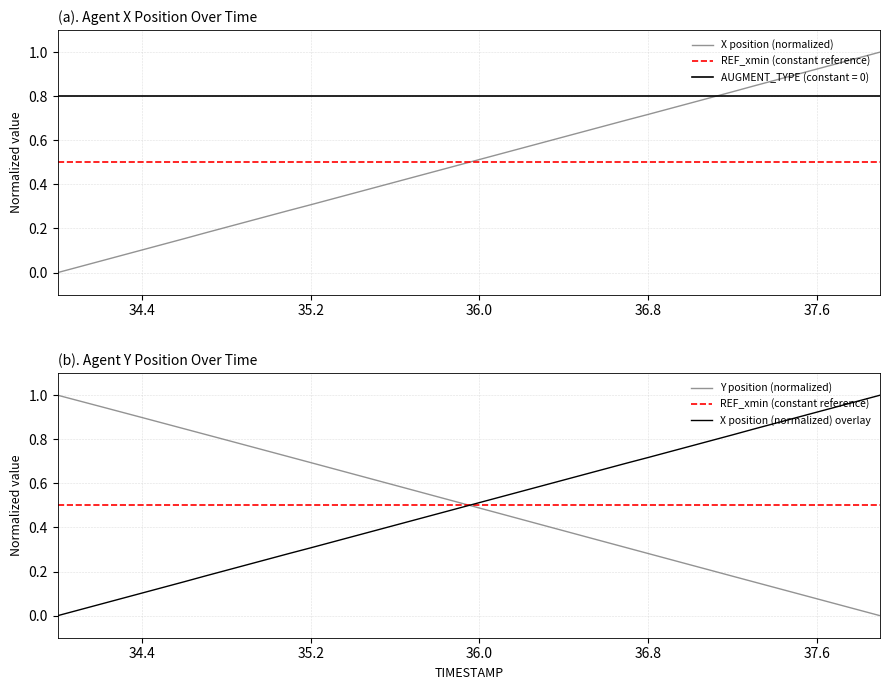

What are all the series names shown in the legend?

X position (normalized), REF_xmin (constant reference), Y position (normalized), X position (normalized) overlay